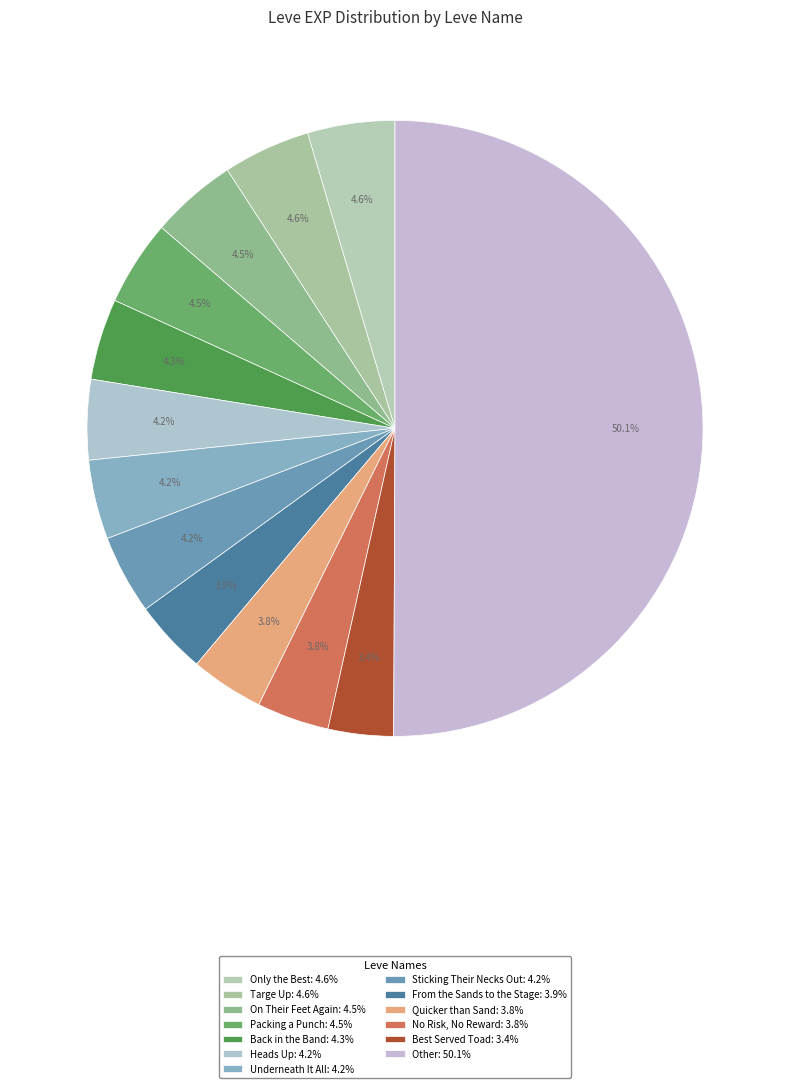

How many slices are in this pie chart?

13